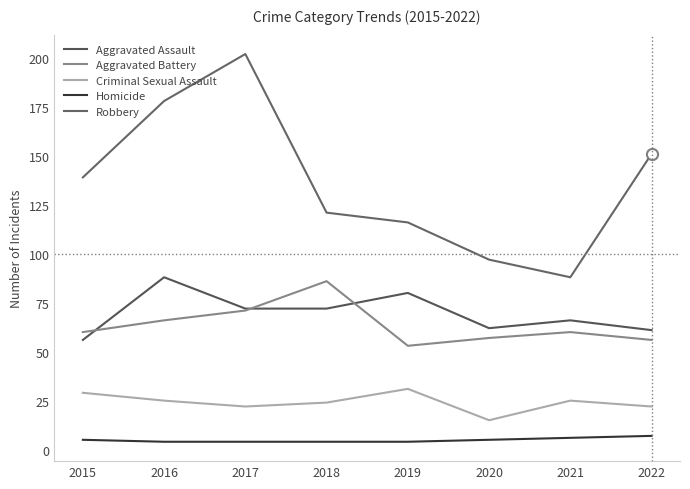

Reading right to left, transcribe all the data shown in this chart.

Aggravated Assault: 61	66	62	80	72	72	88	56
Aggravated Battery: 56	60	57	53	86	71	66	60
Criminal Sexual Assault: 22	25	15	31	24	22	25	29
Homicide: 7	6	5	4	4	4	4	5
Robbery: 151	88	97	116	121	202	178	139